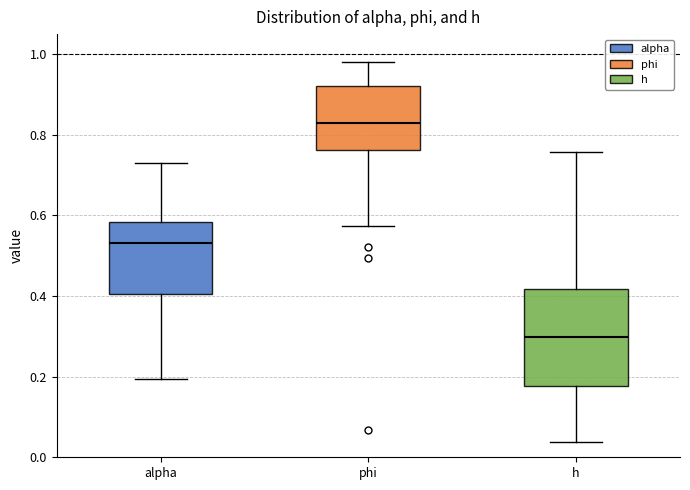

Which box has the highest median line?

phi